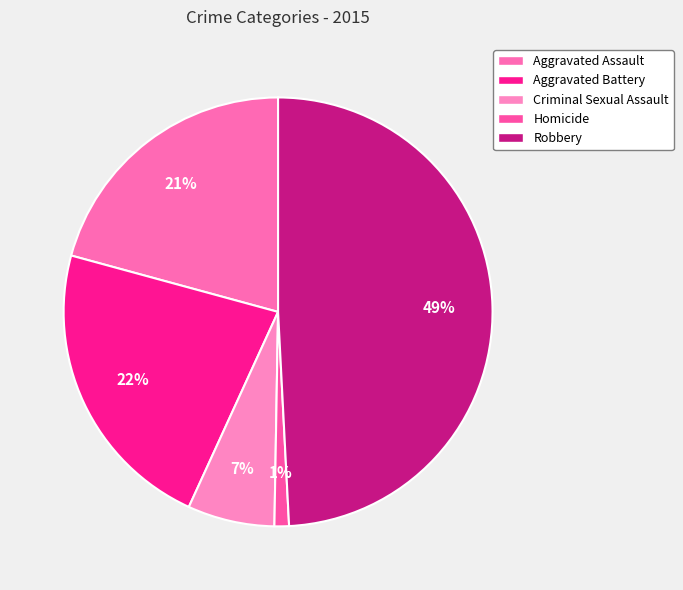

Which has a higher value, Robbery or Criminal Sexual Assault?

Robbery